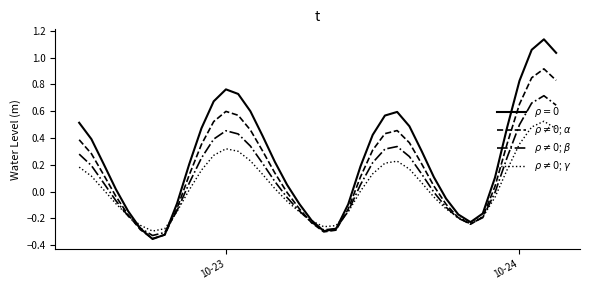

How many series are shown in this chart?

4